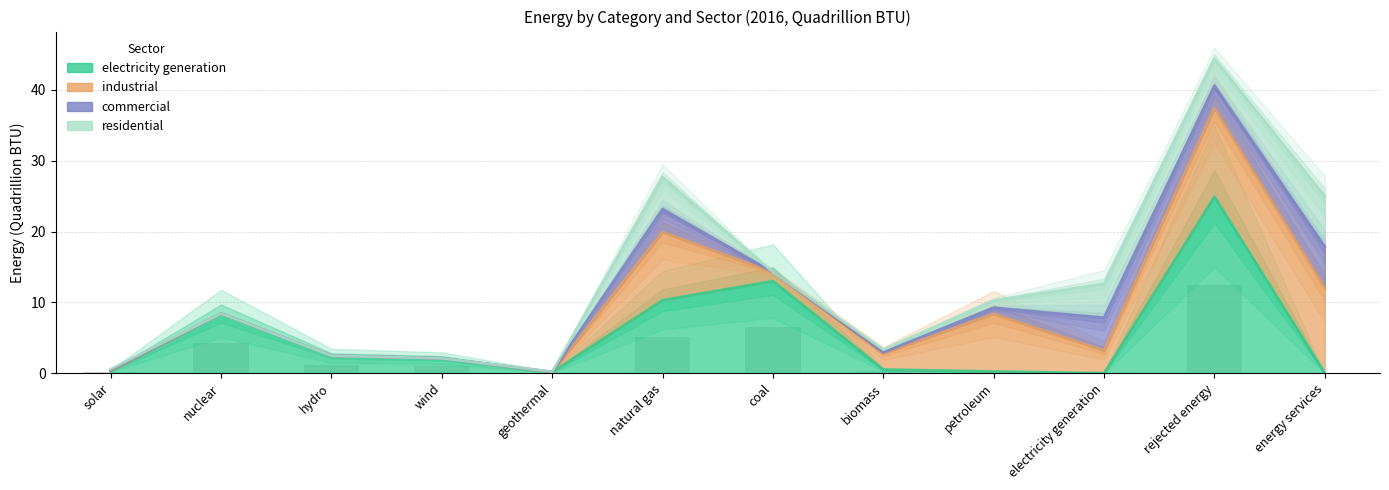

Which series changed the most between wind and coal?

electricity generation